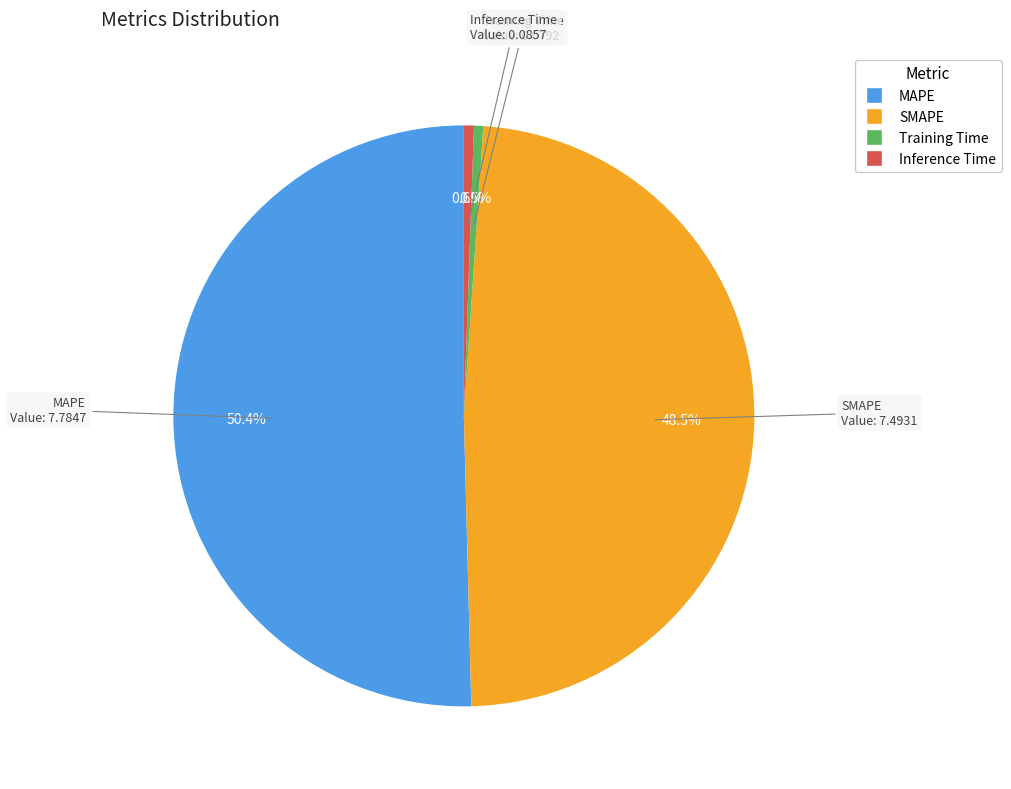

Which category has the biggest portion of the pie?

MAPE